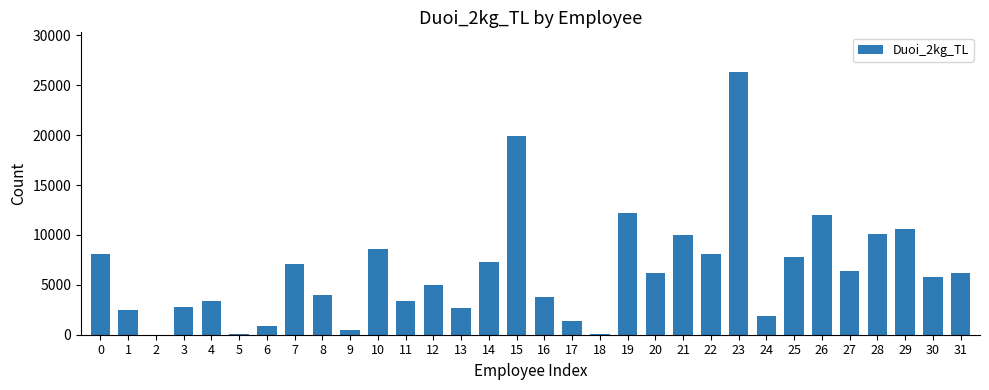

What is the sum of the values at 31 and 17?

7545